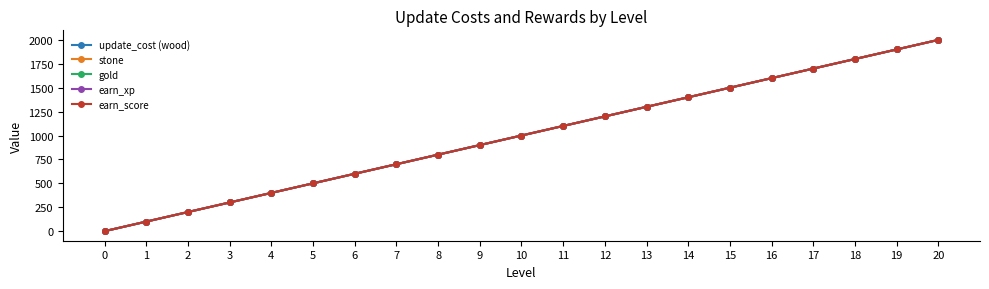

True or false: earn_xp and earn_score intersect in this chart.

False